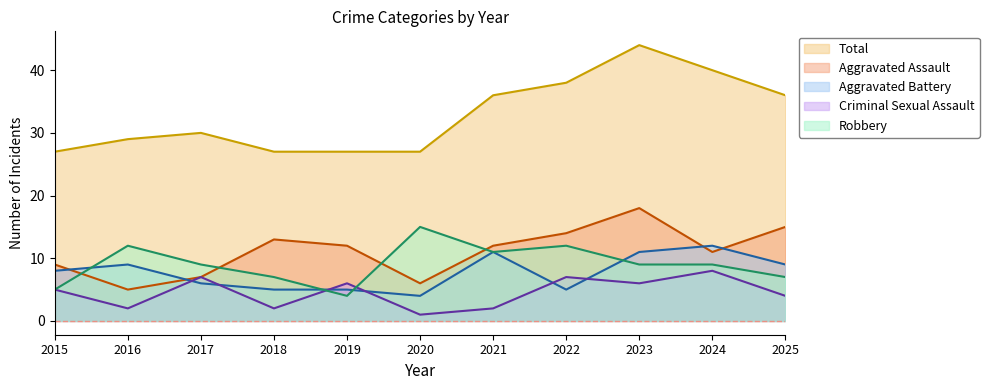

Which series has the largest range (max minus min)?

Total